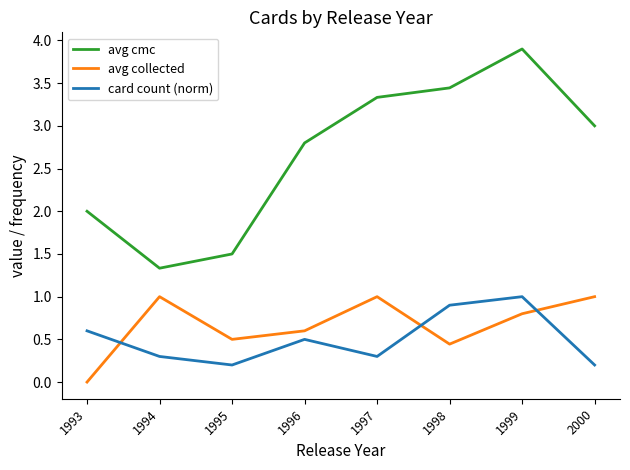

What is the difference between the second highest and minimum values in the card count (norm) series?

0.7